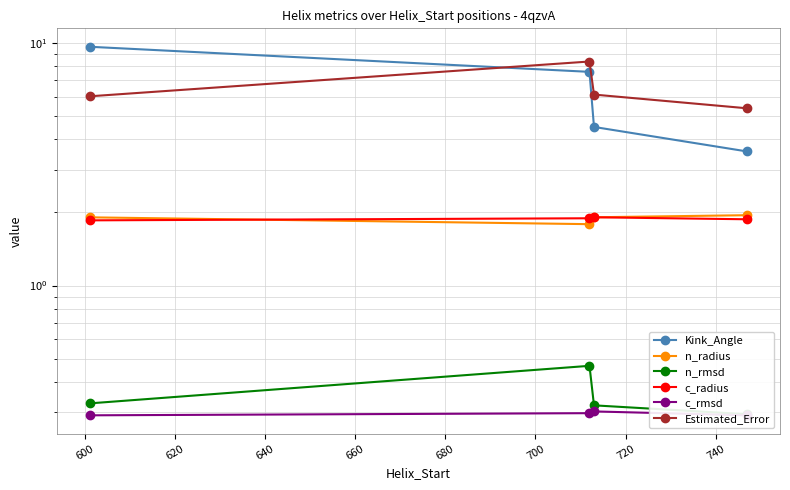

Reading left to right, list all the values displayed in this chart.

Kink_Angle: 9.6	7.6	4.5	3.6
n_radius: 1.9	1.8	1.9	1.9
n_rmsd: 0.3	0.5	0.3	0.3
c_radius: 1.9	1.9	1.9	1.9
c_rmsd: 0.3	0.3	0.3	0.3
Estimated_Error: 6.0	8.4	6.1	5.4